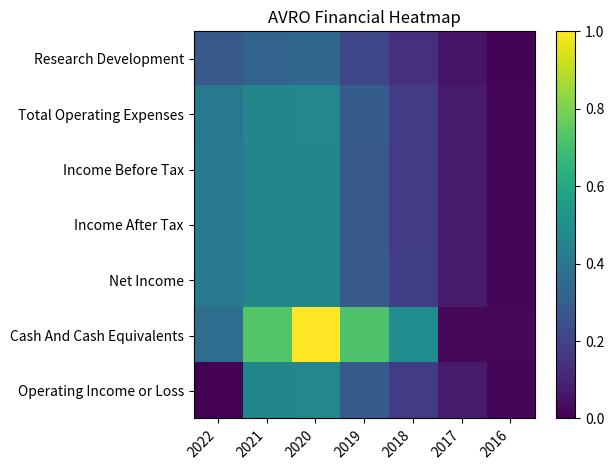

How many series are shown in this chart?

7